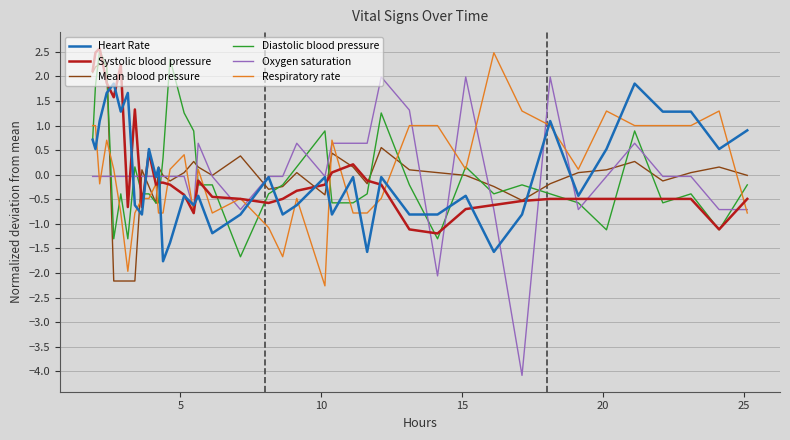

What is the minimum value for Mean blood pressure?

-2.2